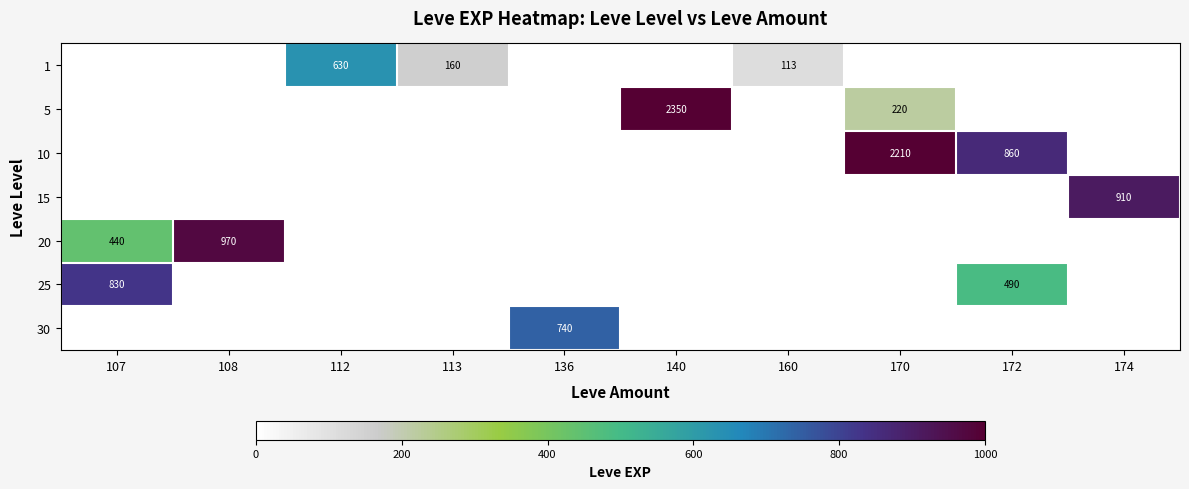

At which category is the sum across all series the highest?

170